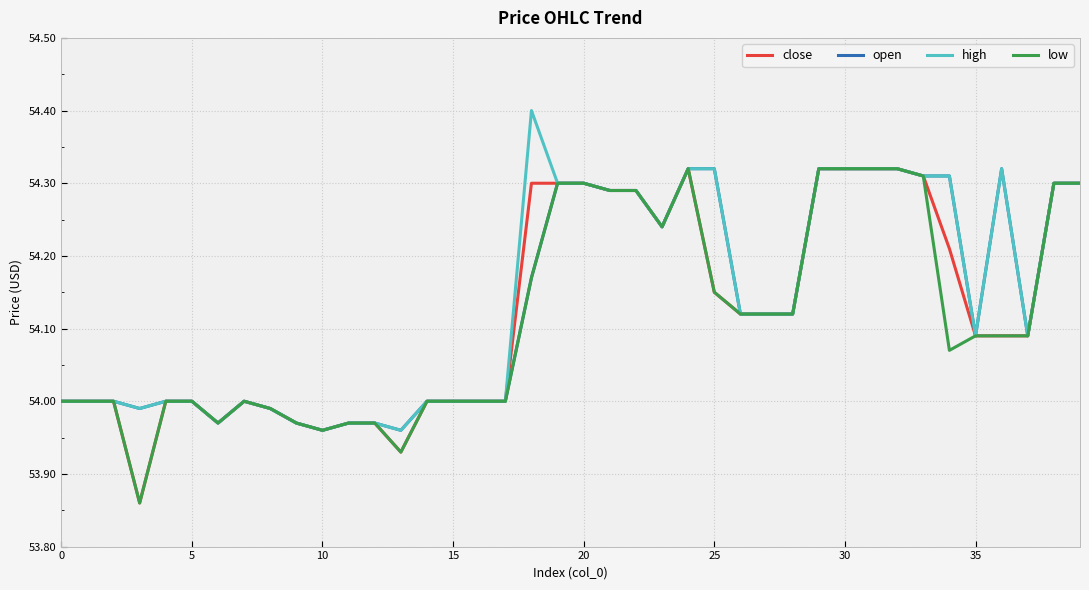

What is the maximum value for high?

54.4